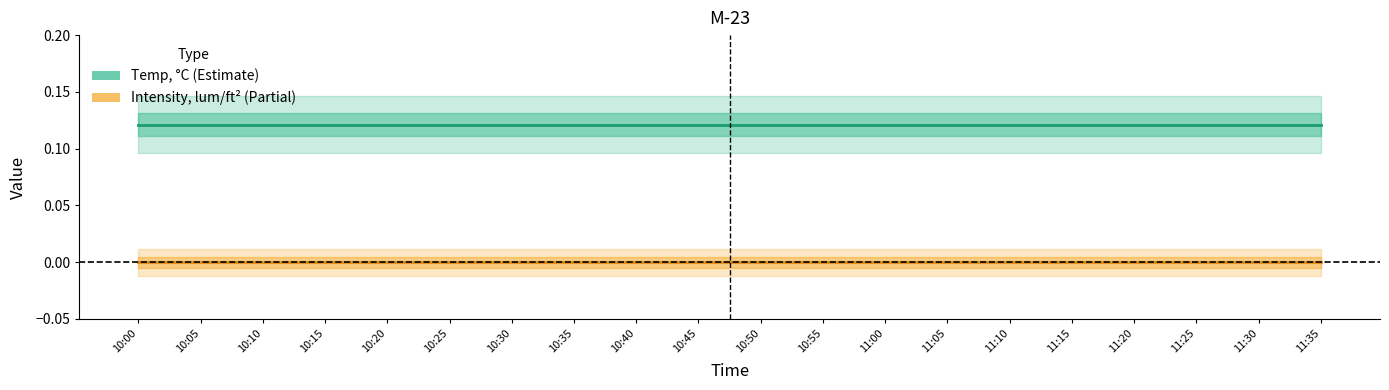

True or false: Intensity, lum/ft² and Temp, °C cross at least once.

False